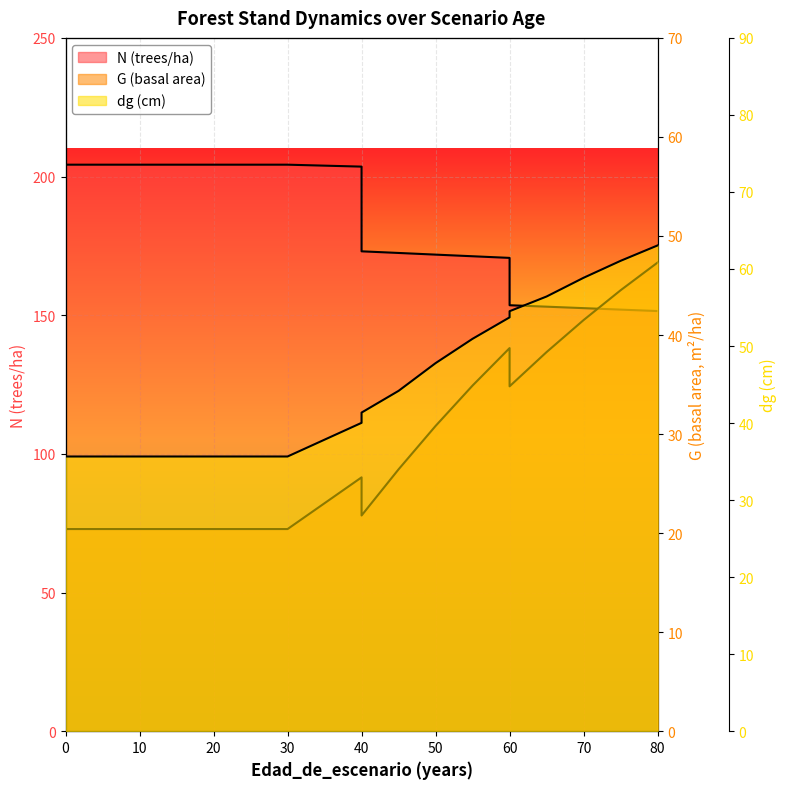

Count the number of categories in the chart.

19